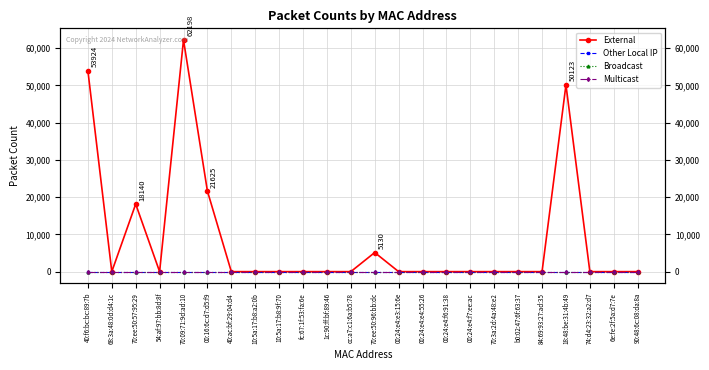

What is the label of the 20th point from the right?

70:09:71:9d:ad:10